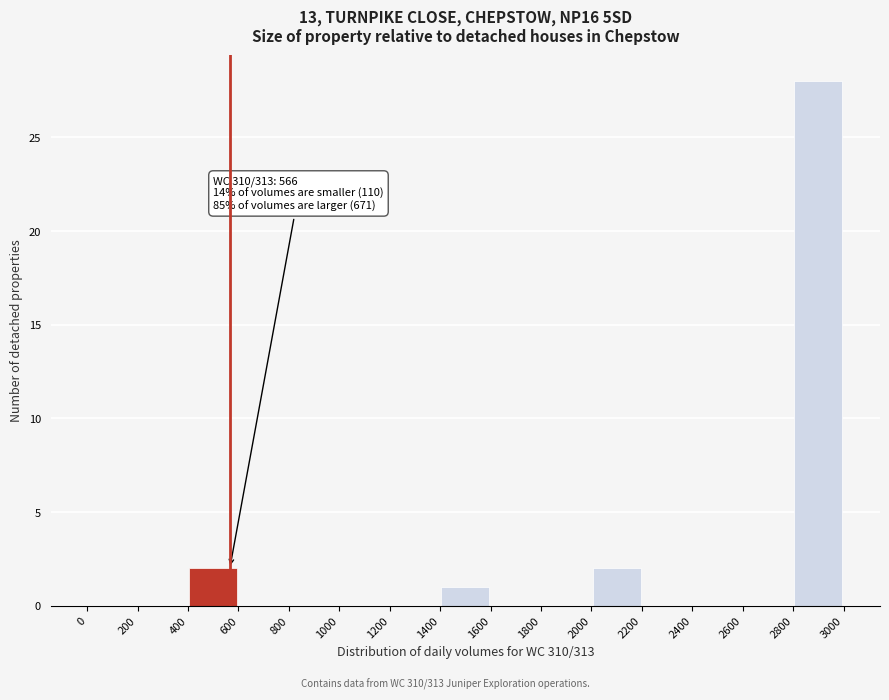

Which range on the x-axis has the tallest bar?

2800 to 3000